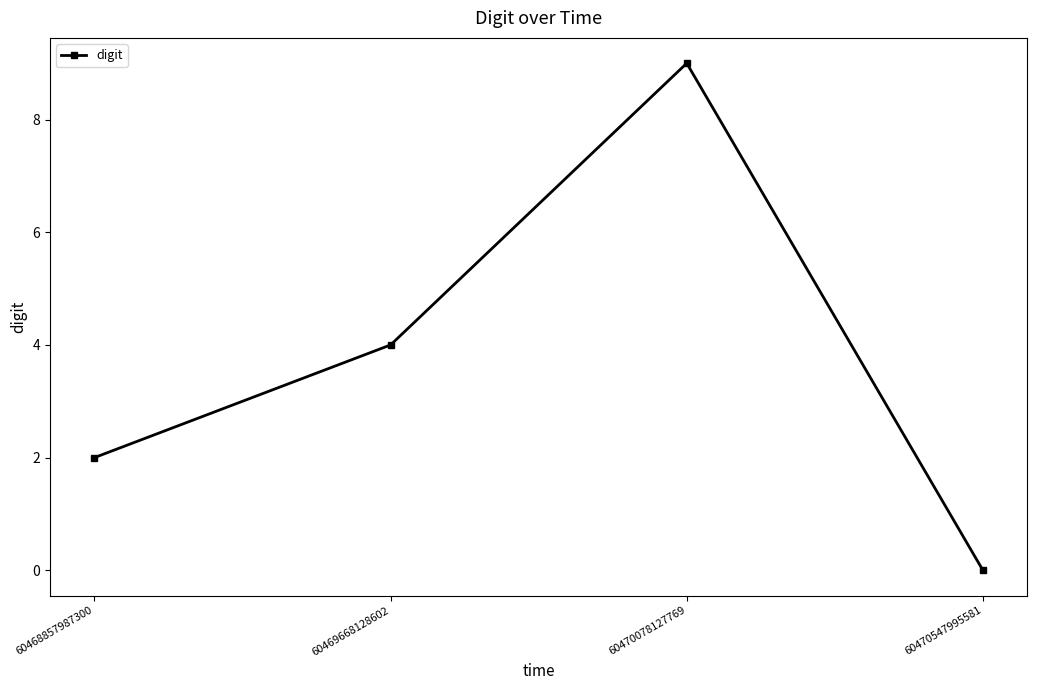

Reading right to left, what are all the values shown in this chart?

60470547995581=0	60470078127769=9	60469668128602=4	60468857987300=2